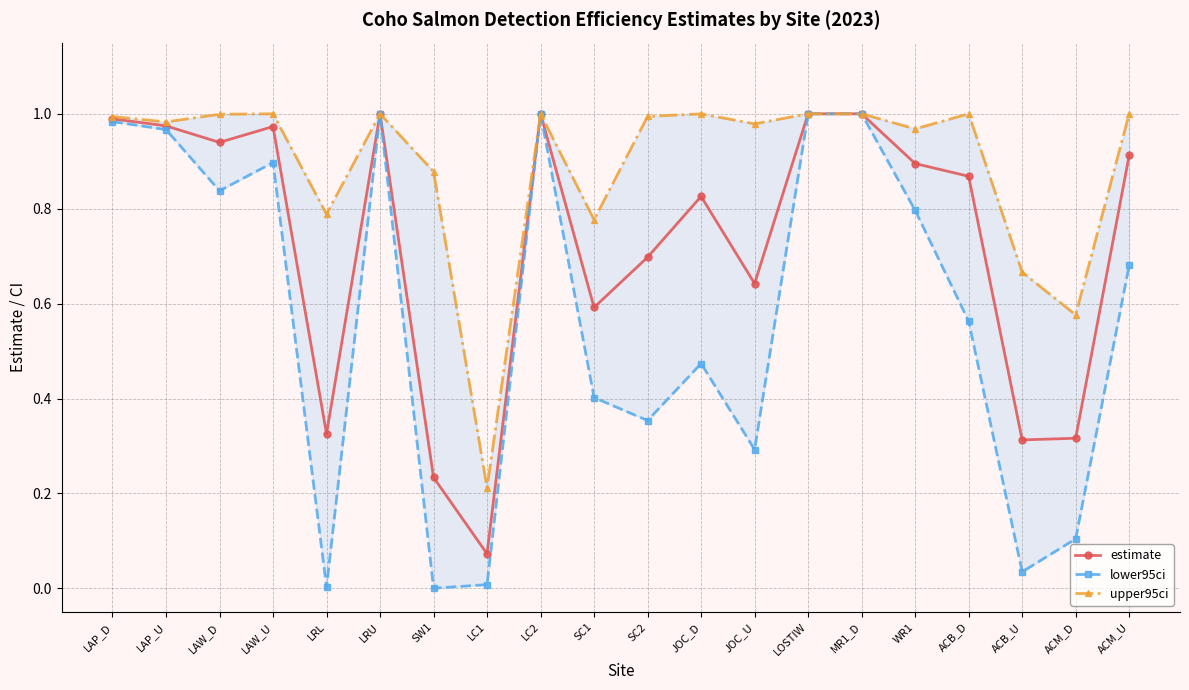

True or false: upper95ci and estimate intersect in this chart.

False